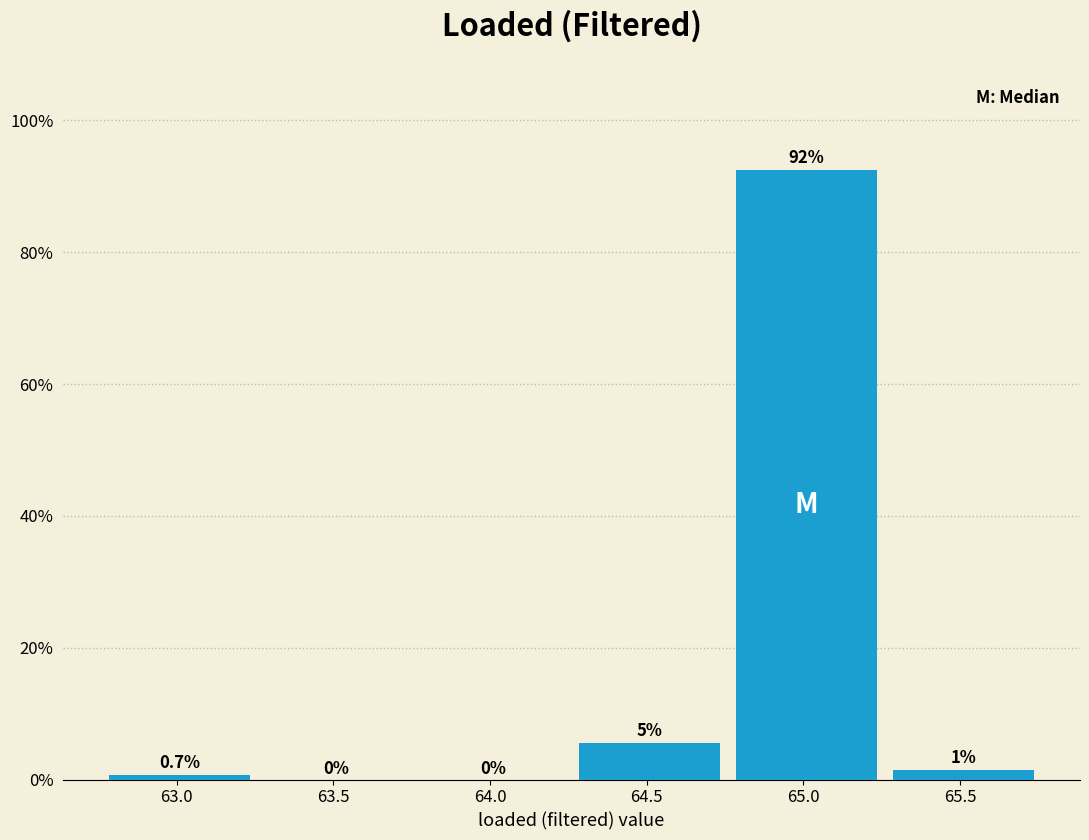

Over which range of the x-axis is the bar tallest?

64.76 to 65.26